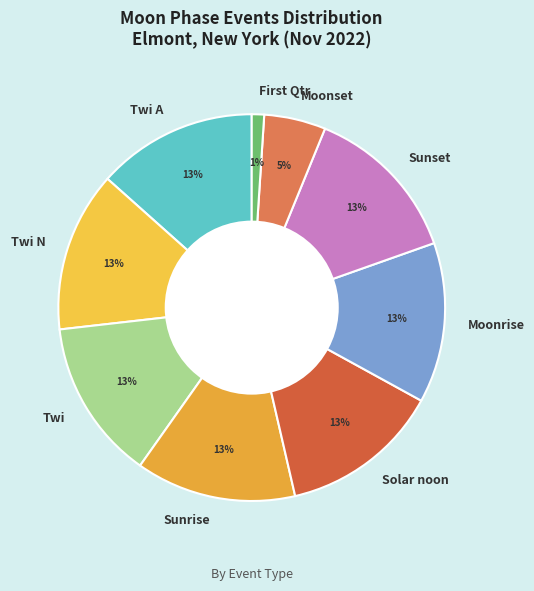

How many slices are in this pie chart?

9